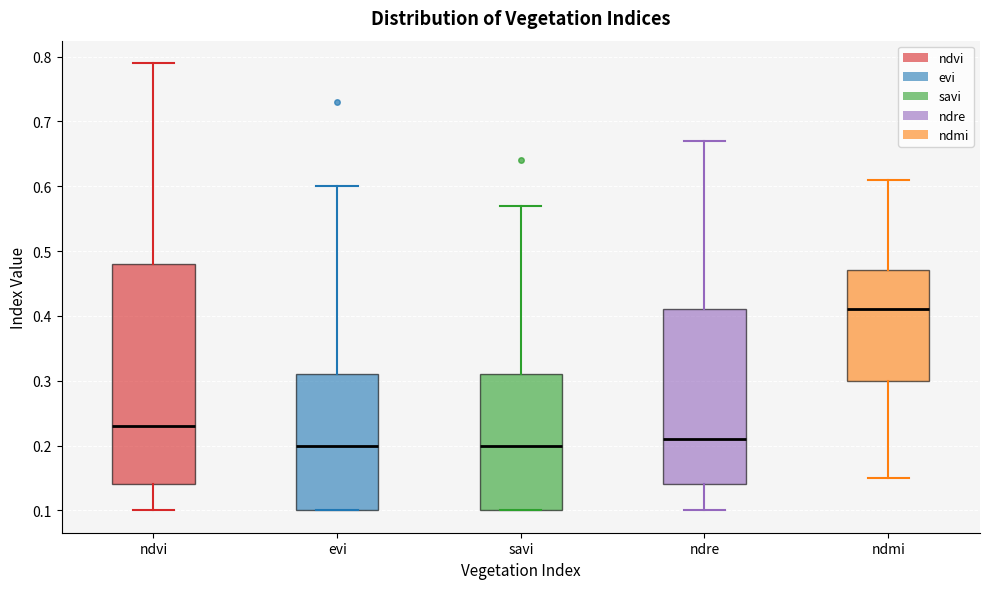

Reading left to right, read every box against the y-axis: the position of its median line, the range the box covers, and the ends of its whiskers. The values are not printed on the chart, so give them approximately, as read against the axis.

ndvi: median 0.23, box 0.14 to 0.48, whiskers 0.10 to 0.79
evi: median 0.20, box 0.10 to 0.31, whiskers 0.10 to 0.60
savi: median 0.20, box 0.10 to 0.31, whiskers 0.10 to 0.57
ndre: median 0.21, box 0.14 to 0.41, whiskers 0.10 to 0.67
ndmi: median 0.41, box 0.30 to 0.47, whiskers 0.15 to 0.61